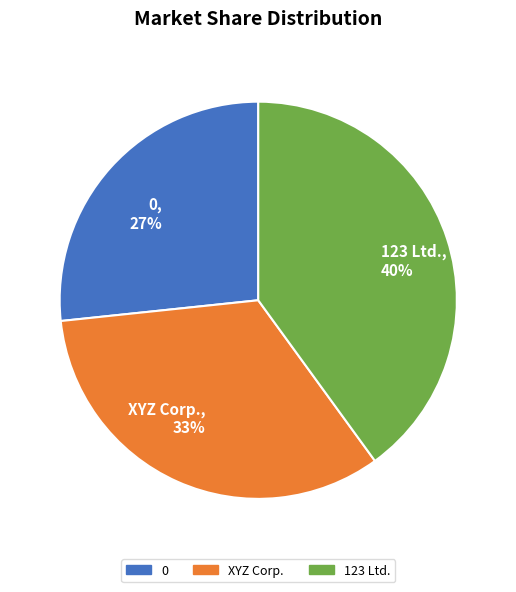

What is the ratio of the value at 123 Ltd. to the value at XYZ Corp.?

1.2